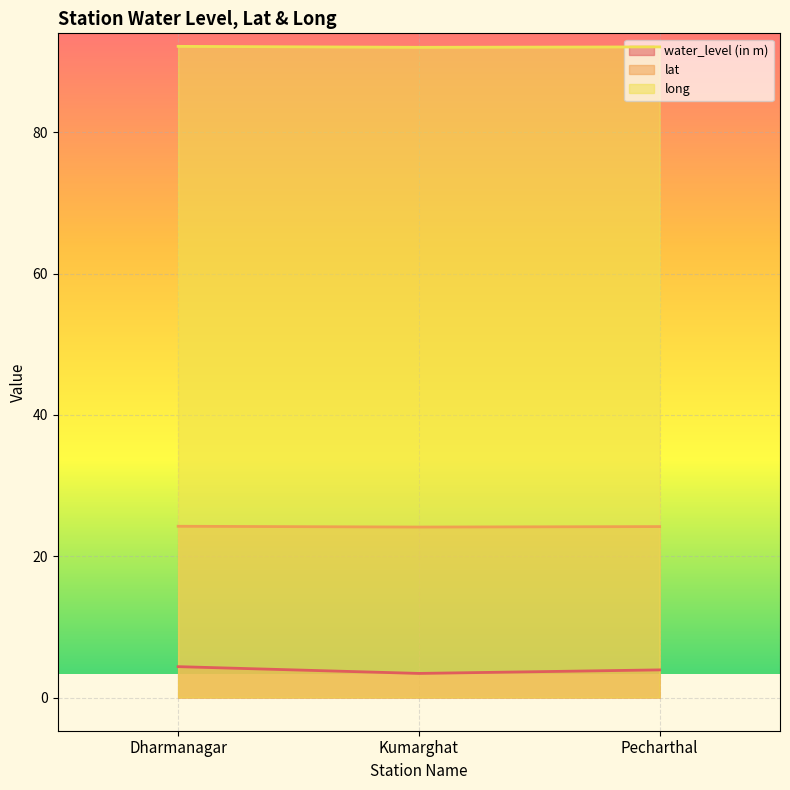

What is the total value across all series at Kumarghat?

119.6